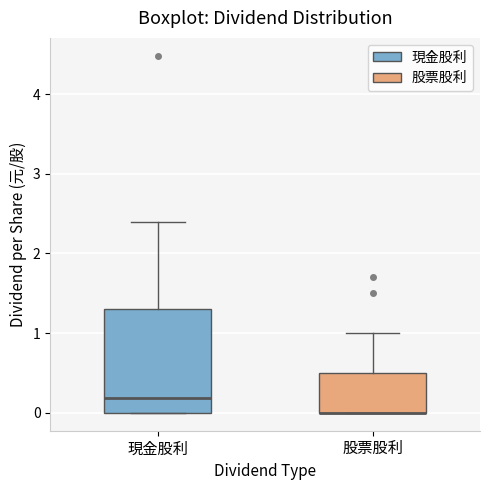

Reading left to right, read every box against the y-axis: the position of its median line, the range the box covers, and the ends of its whiskers. The values are not printed on the chart, so give them approximately, as read against the axis.

現金股利: median 0.2, box 0.0 to 1.3, whiskers 0.0 to 2.4
股票股利: median 0.0 (drawn on the box's lower edge), box 0.0 to 0.5, whiskers 0.0 to 1.0